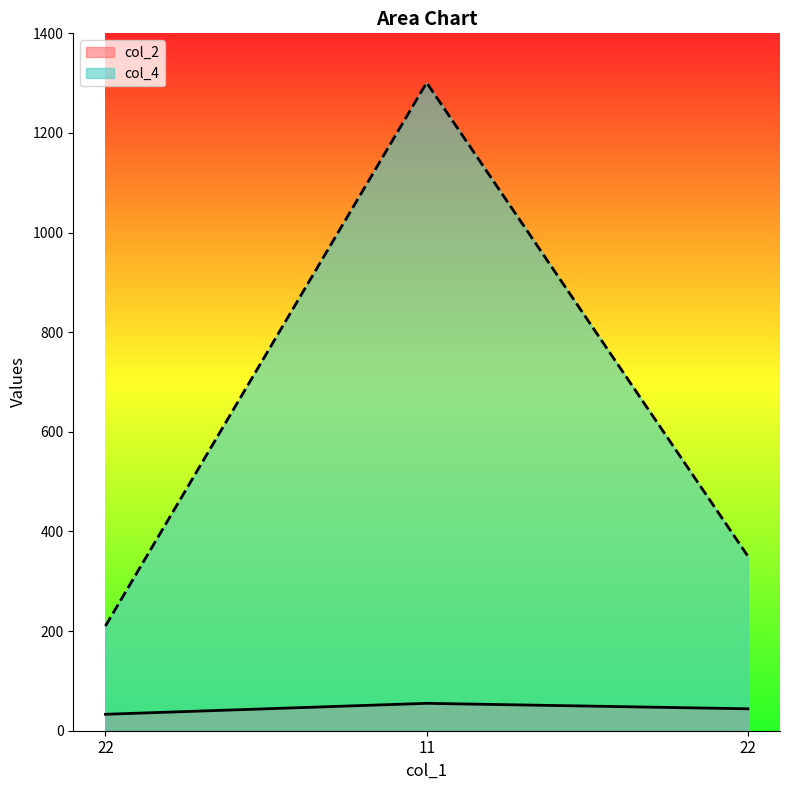

At which category is the sum across all series the highest?

11